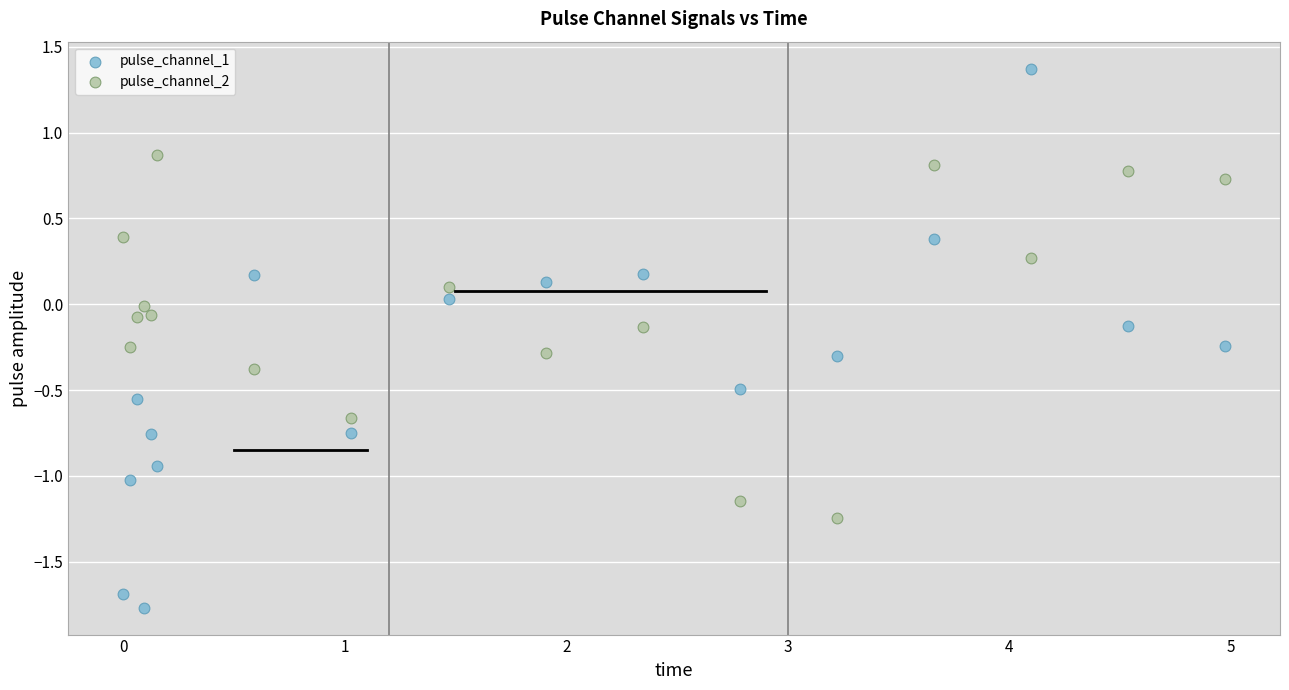

Across all data points, what is the range of Y values (max minus min)?

3.1